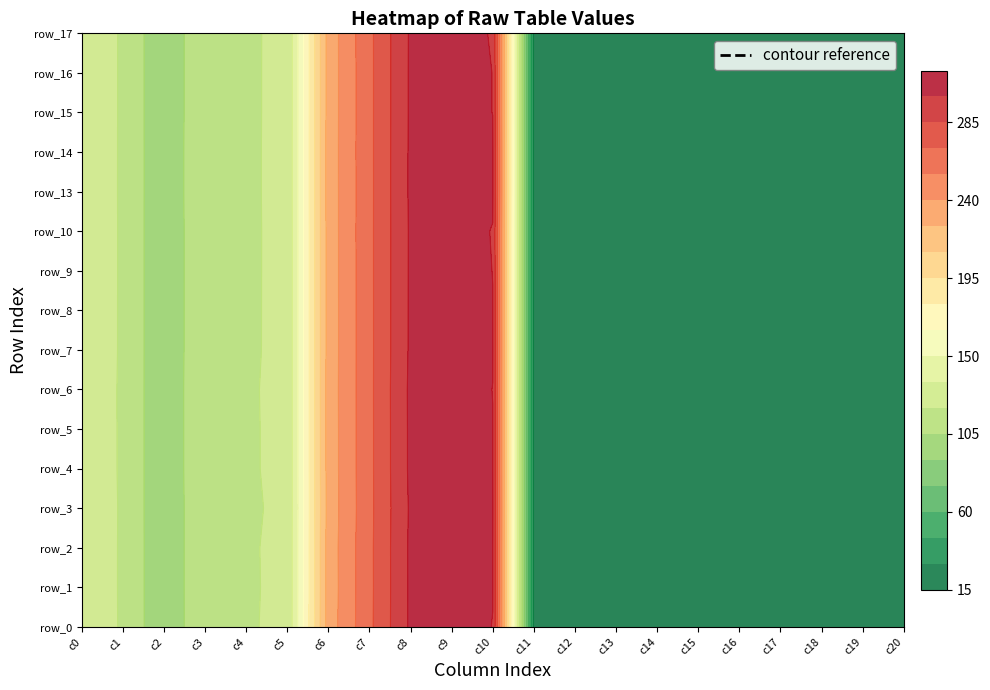

What is the sum of all row_10 values?

2385.5